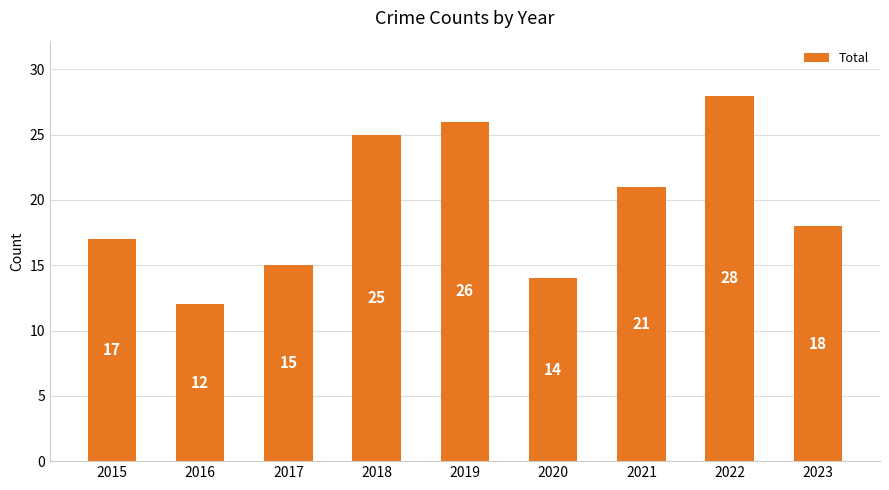

How many data points are less than 18?

4